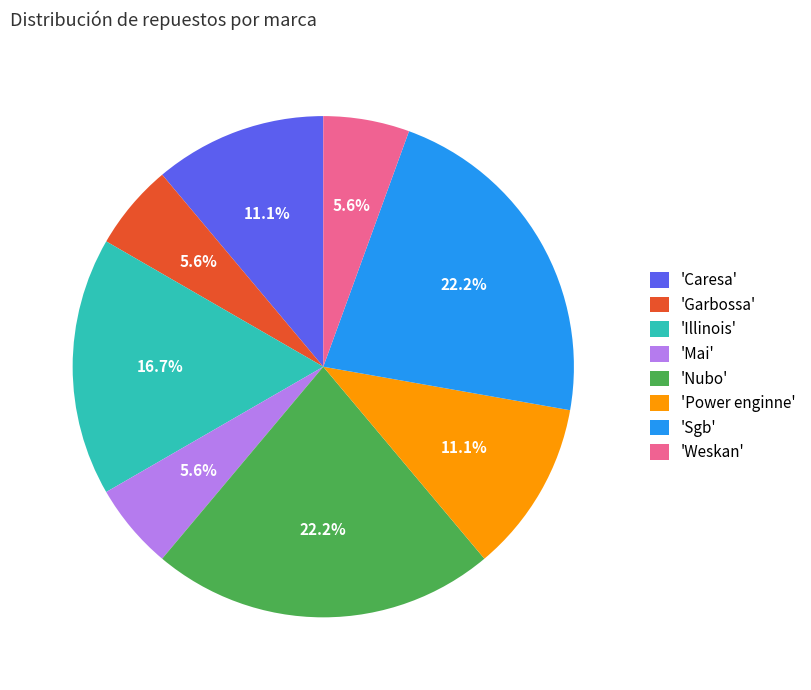

Between 'Sgb' and 'Power enginne', which is larger?

'Sgb'